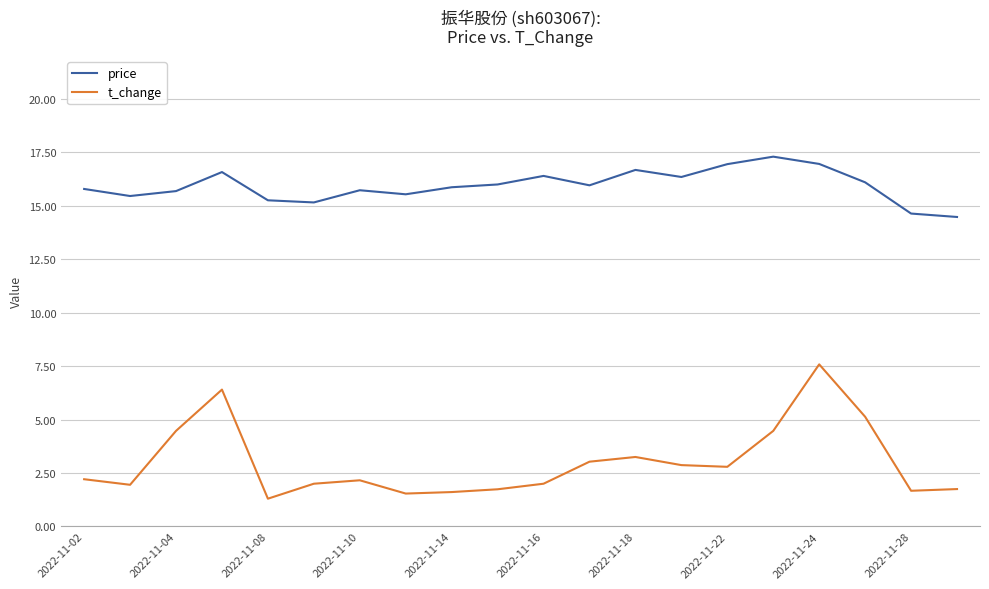

True or false: price and t_change cross at least once.

False